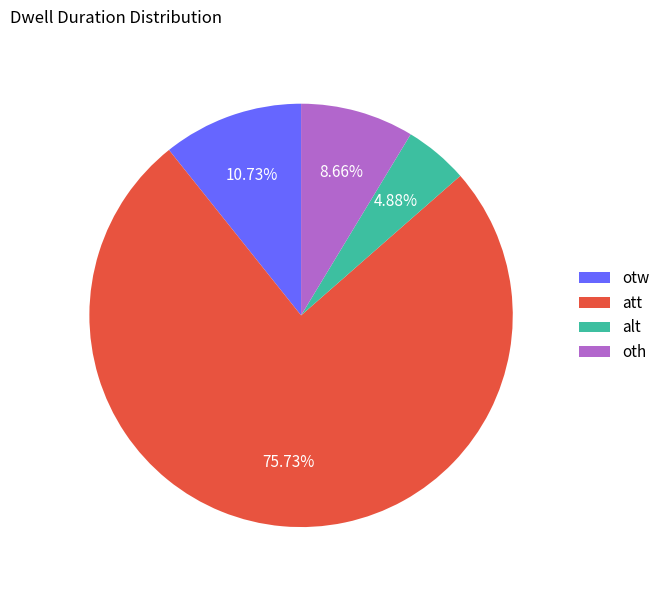

What percentage is the oth slice, to the nearest percent?

9%